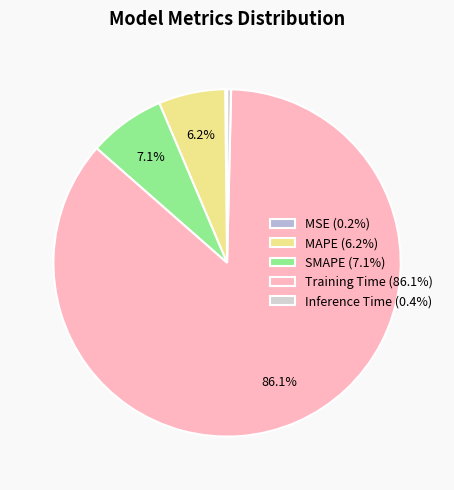

What is the majority slice?

Training Time